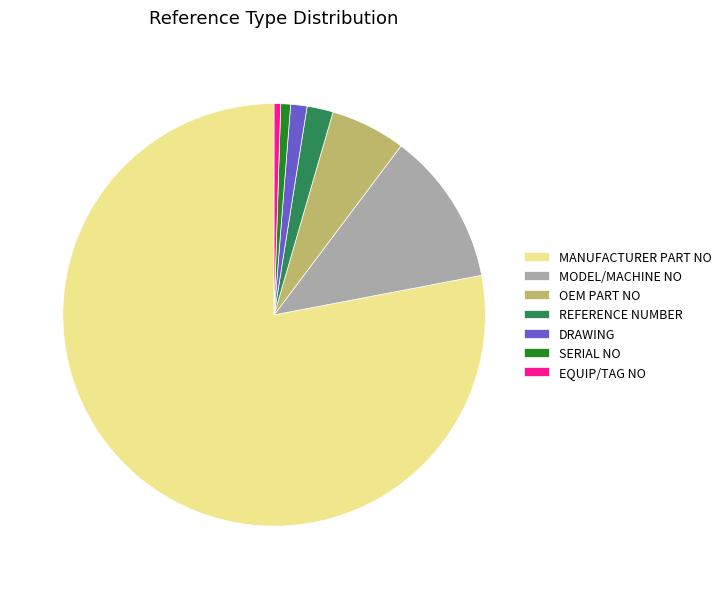

True or false: MODEL/MACHINE NO accounts for 6% of the total.

False